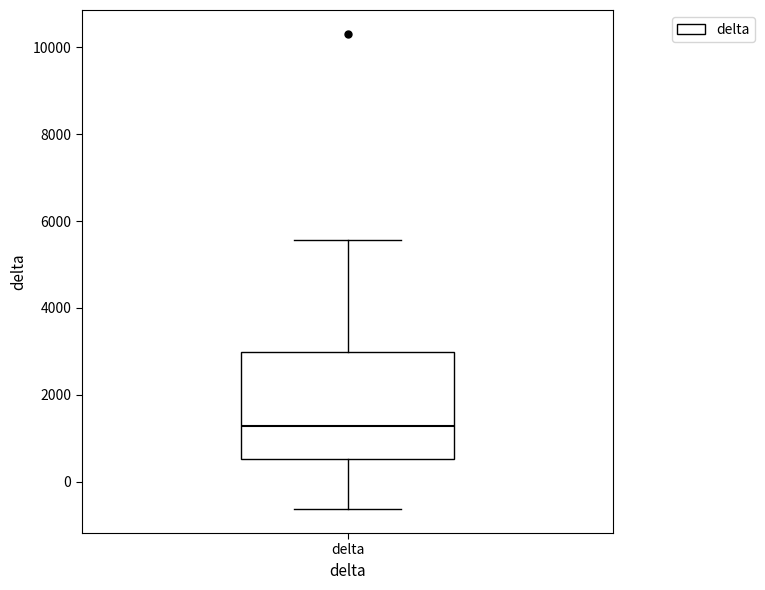

Transcribe this box plot: give where the median line is, the range the box spans, and where the two whiskers end, as read against the y-axis. The values are not printed on the chart, so give them approximately, as read against the axis.

median 1200, box 600 to 3000, whiskers -600 to 5600